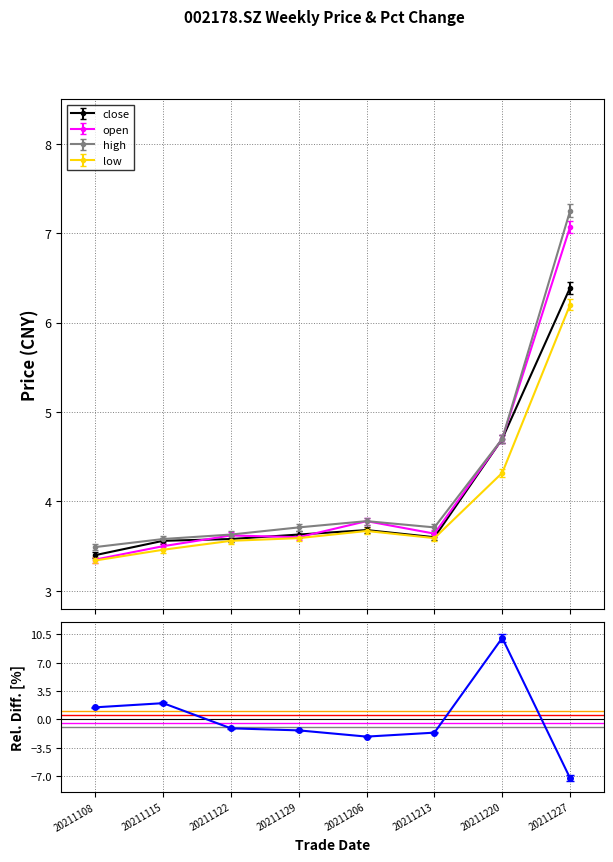

What is the value of the open point at the 3rd from the left?

3.6